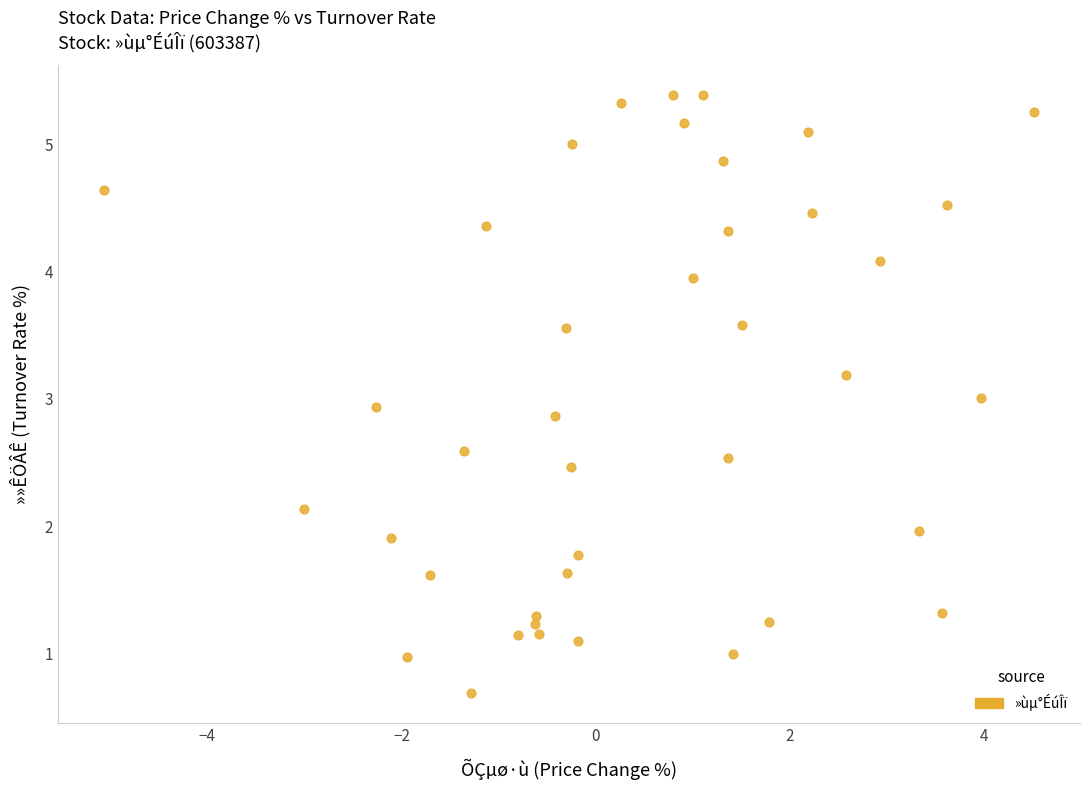

What is the range of X values (max minus min)?

9.6